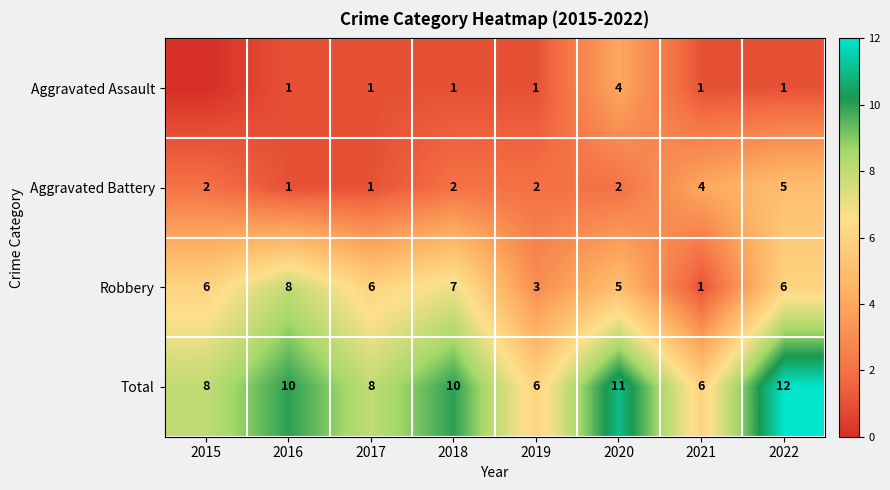

At which label does Aggravated Battery reach its peak?

2022